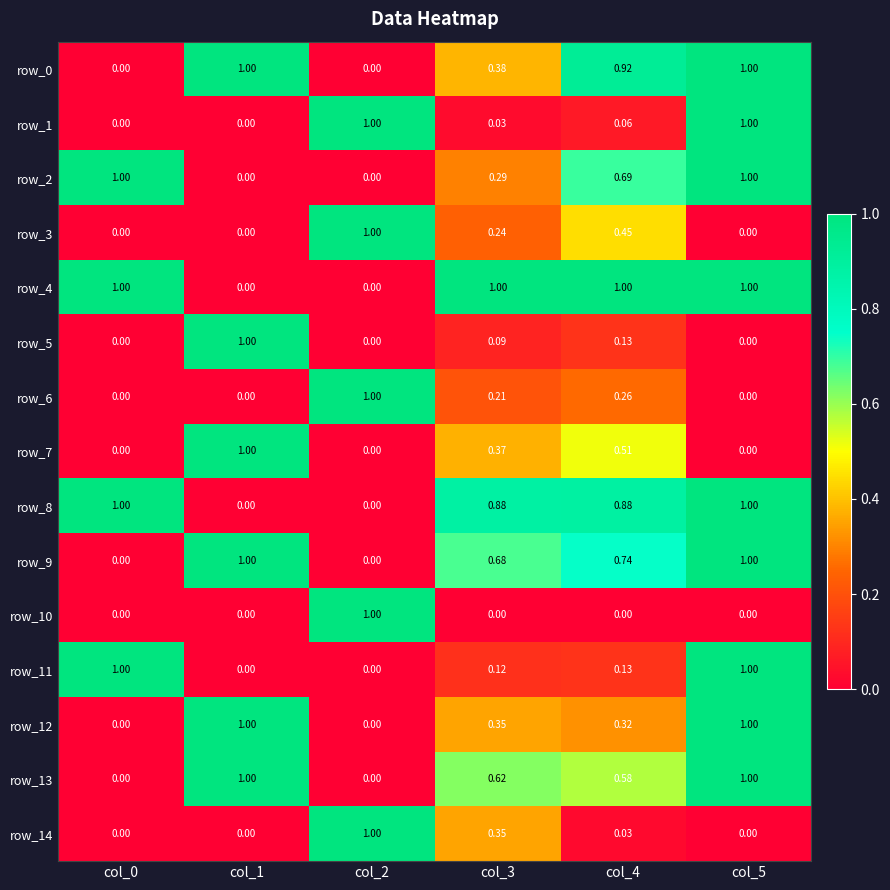

Is the value of row_3 at col_3 greater than the value of row_7 at col_2?

Yes